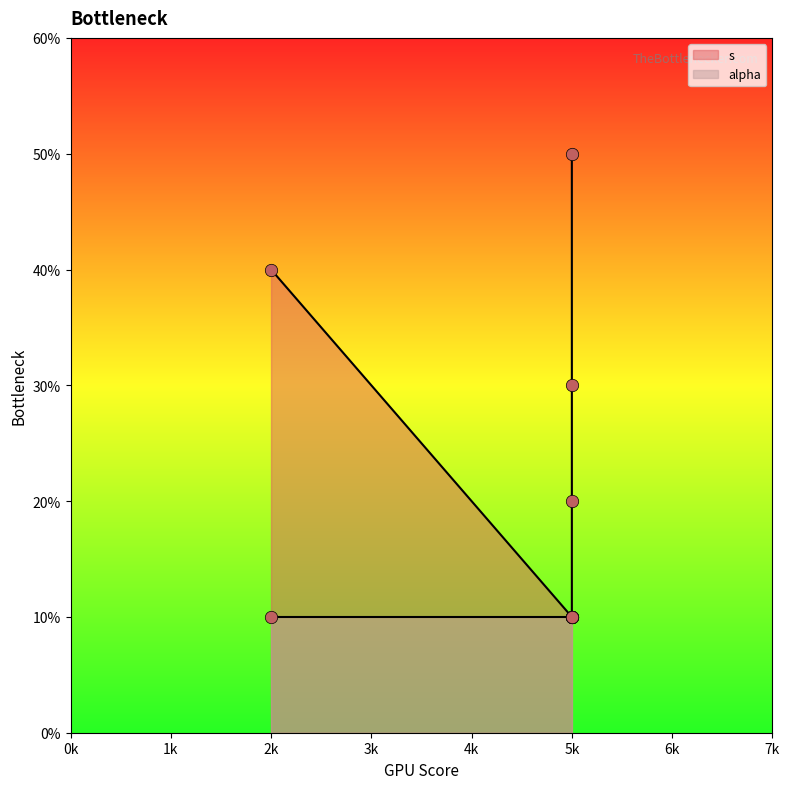

What is the change in value from 2k to 5k?

-3